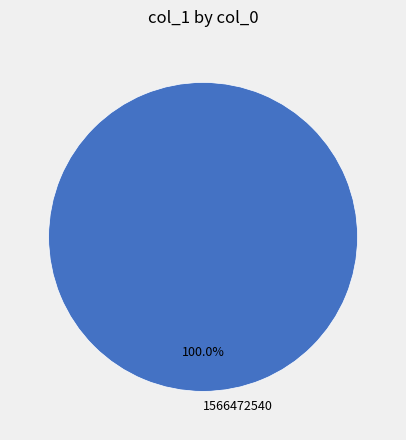

Which category accounts for the majority?

1566472540